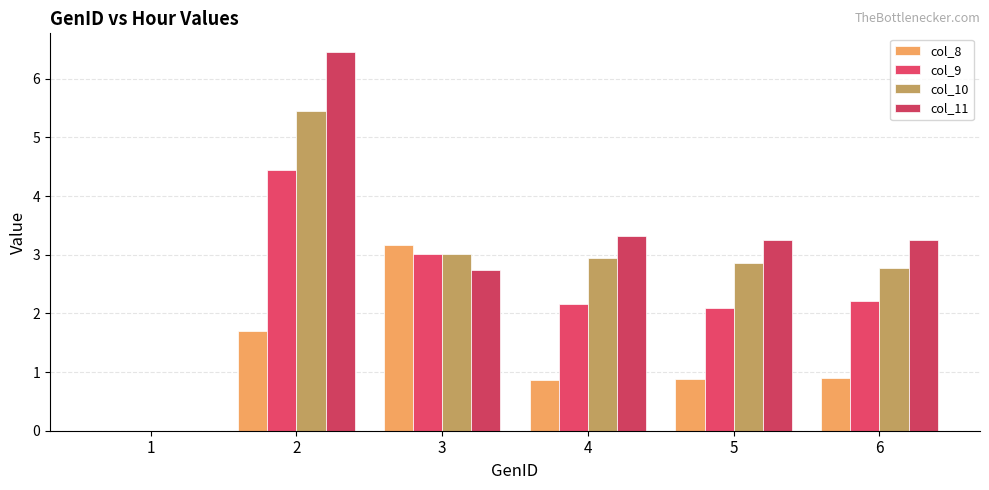

How many series are shown in this chart?

4